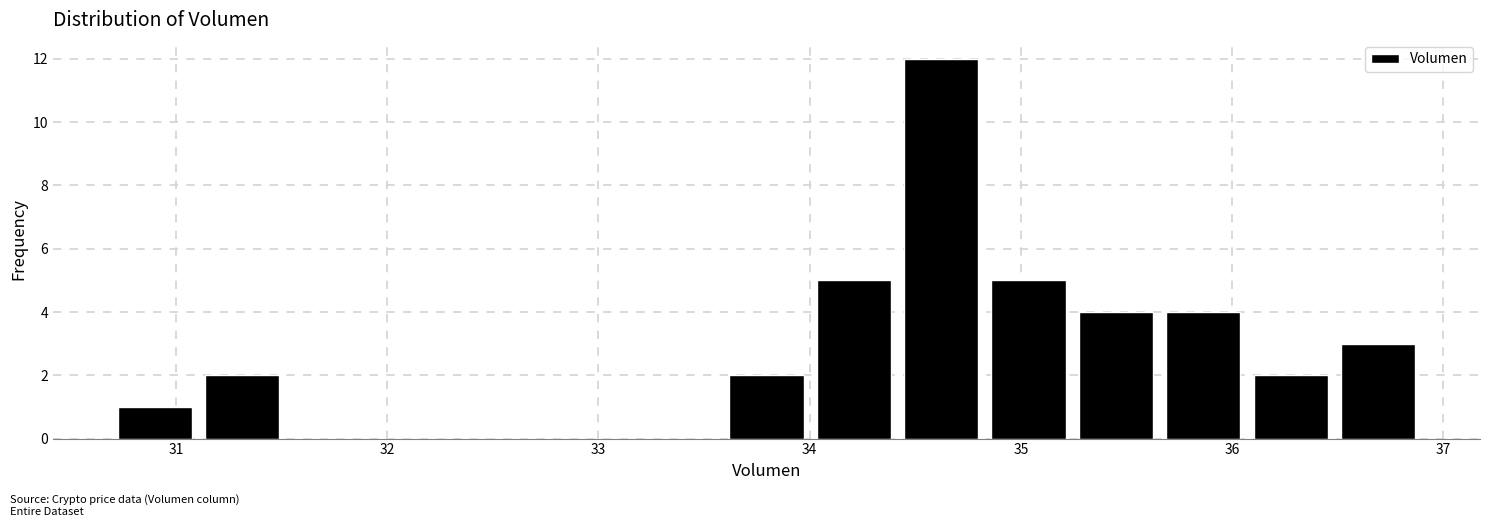

Reading left to right, list every bar in this chart as the range it spans on the x-axis followed by its height. Neither the bar edges nor the heights are printed on the chart, so give them approximately, as read against the axes.

30.7 to 31.1: 1
31.1 to 31.5: 2
31.5 to 31.9: 0
31.9 to 32.3: 0
32.3 to 32.8: 0
32.8 to 33.2: 0
33.2 to 33.6: 0
33.6 to 34.0: 2
34.0 to 34.4: 5
34.4 to 34.8: 12
34.8 to 35.2: 5
35.2 to 35.7: 4
35.7 to 36.1: 4
36.1 to 36.5: 2
36.5 to 36.9: 3